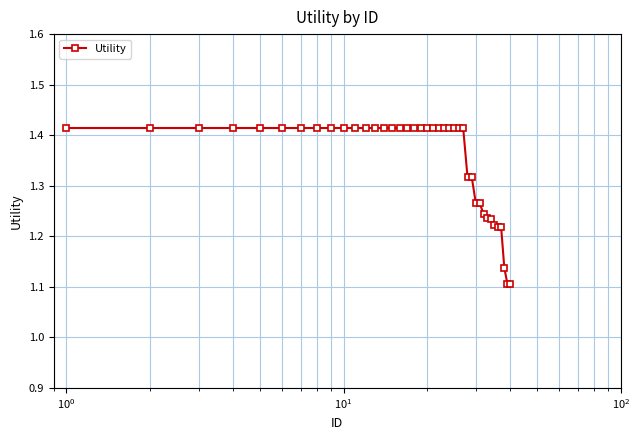

What is the difference between the maximum and minimum values?

0.3